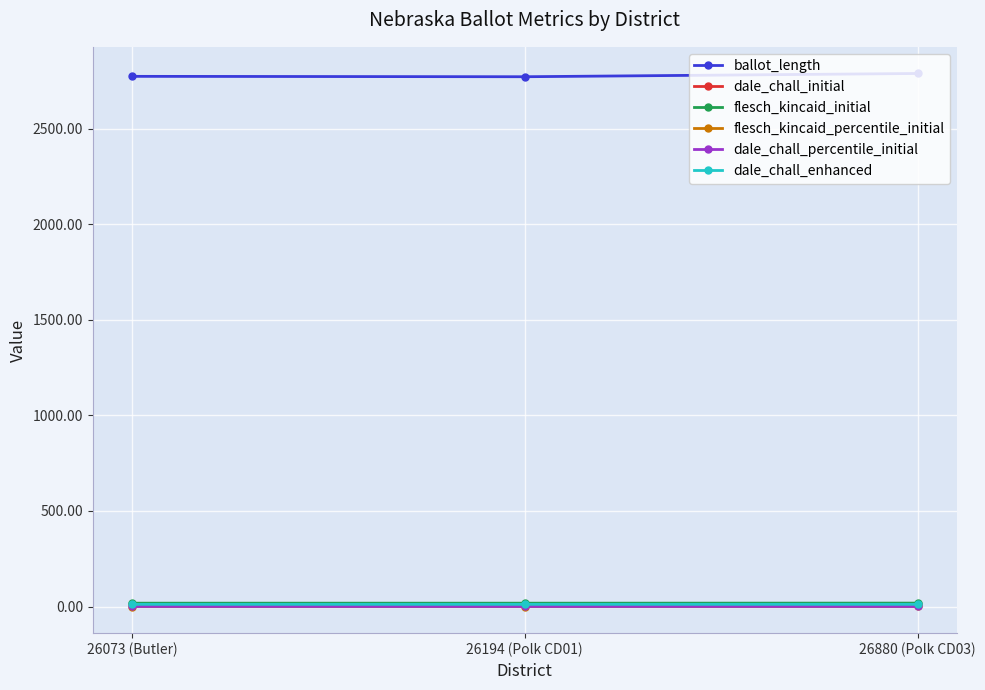

Is it true that dale_chall_percentile_initial equals 0.5 at 26073 (Butler)?

True